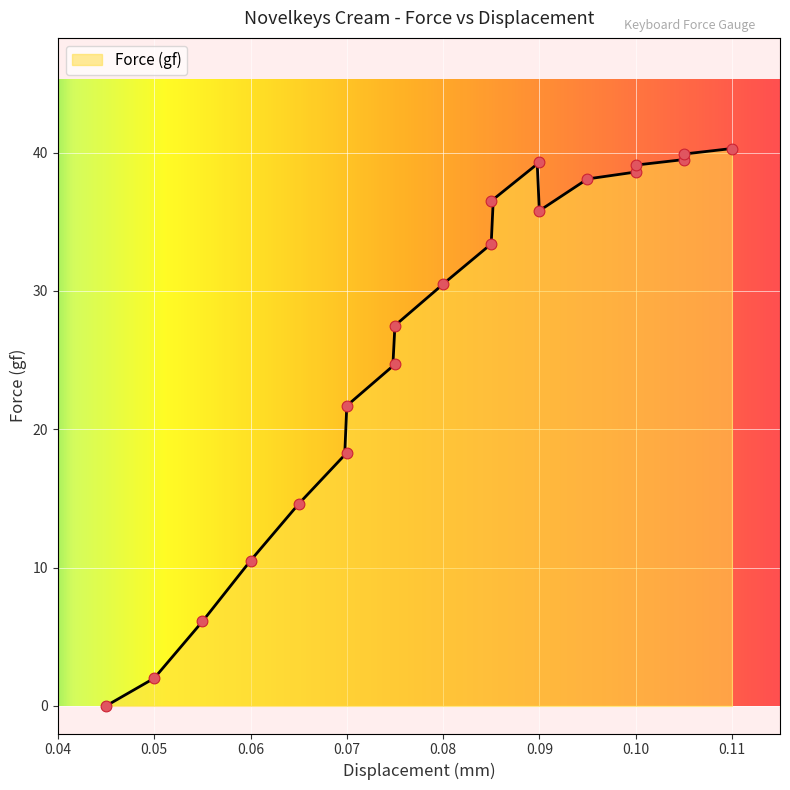

What is the highest value of the Force (gf) series?

40.3